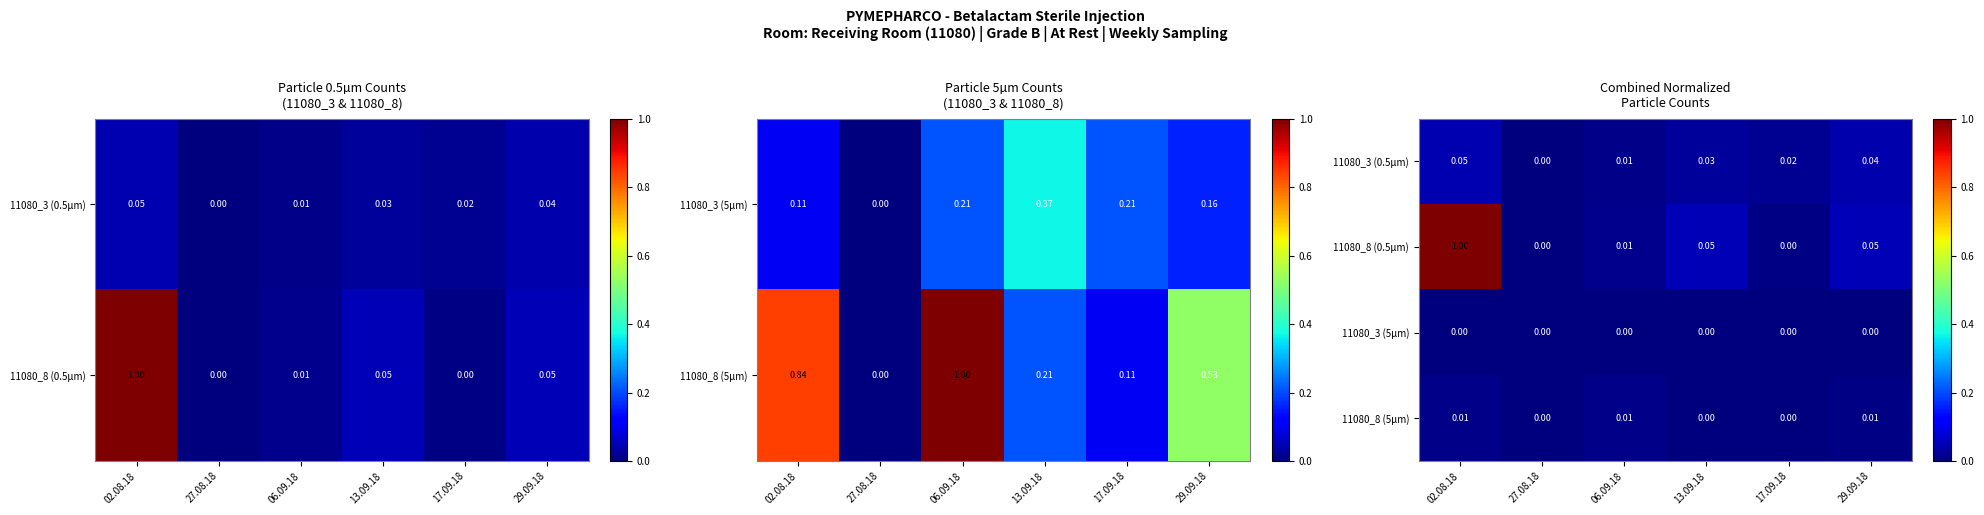

Which category has the highest value across all series?

02.08.18